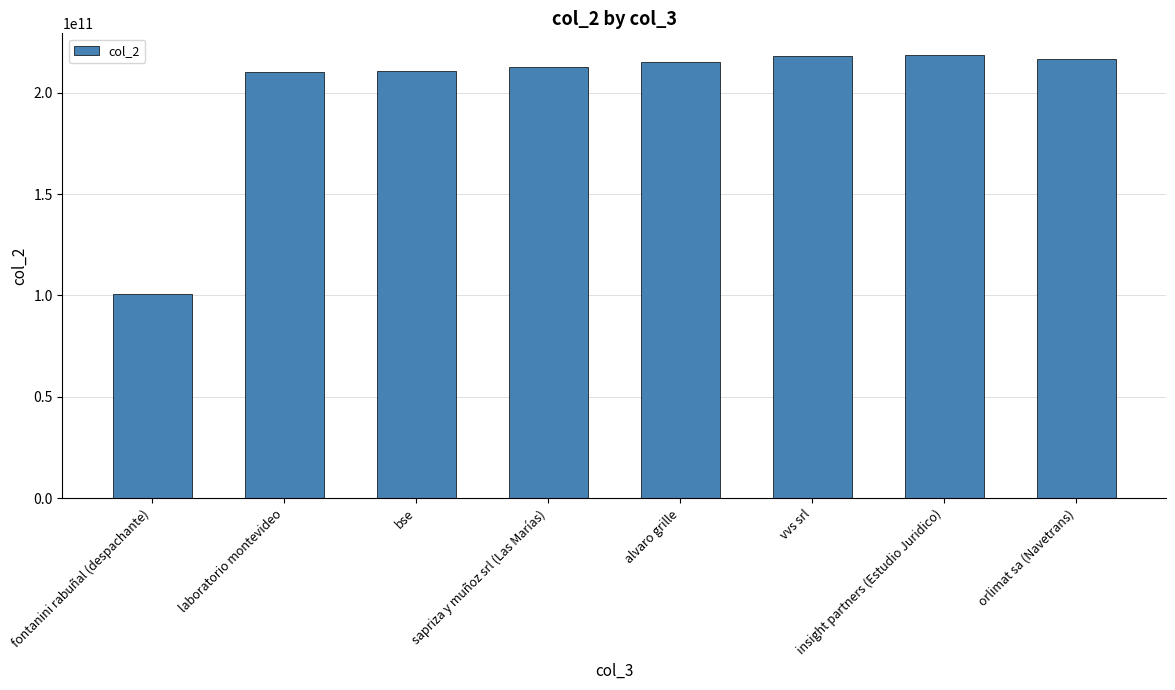

What is the ratio of the value at fontanini rabuñal (despachante) to the value at insight partners (Estudio Juridico)?

0.5